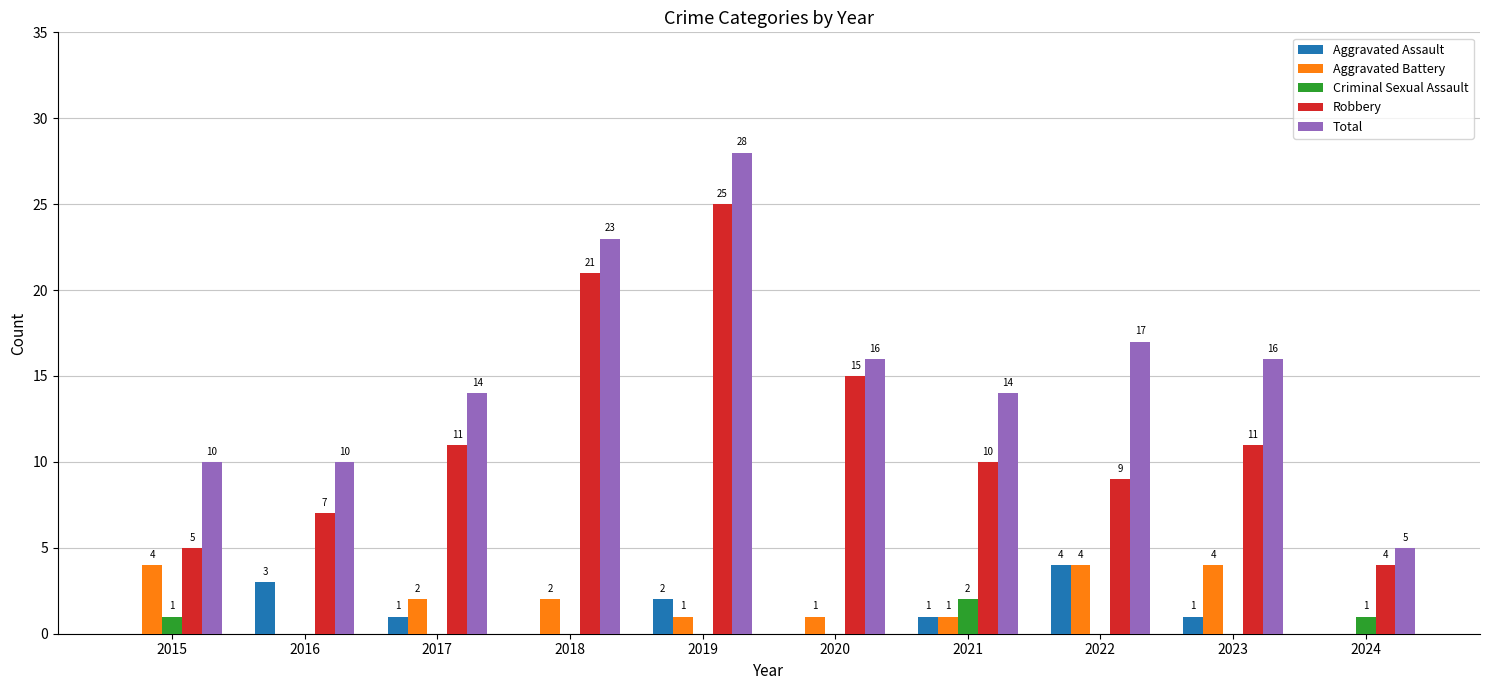

Is the value of Aggravated Assault at 2022 greater than the value of Total at 2016?

No